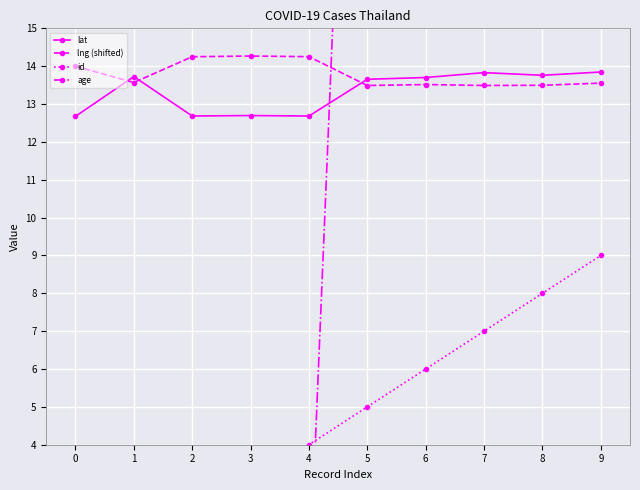

What is the value of the lat point at the 5th from the left?

12.7